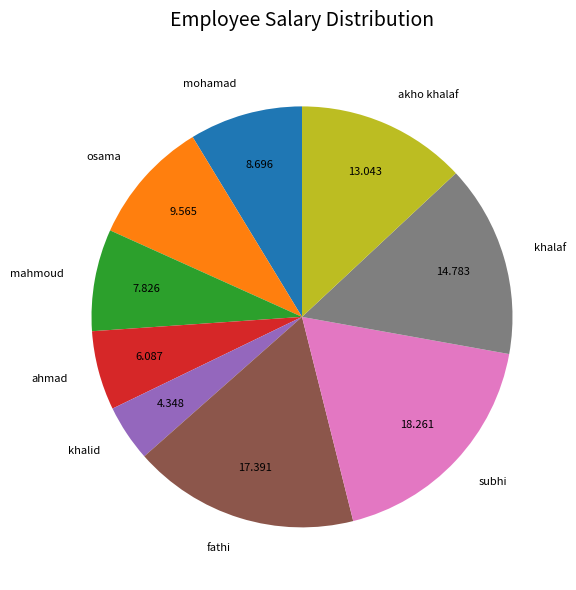

Does any single category account for the majority?

No